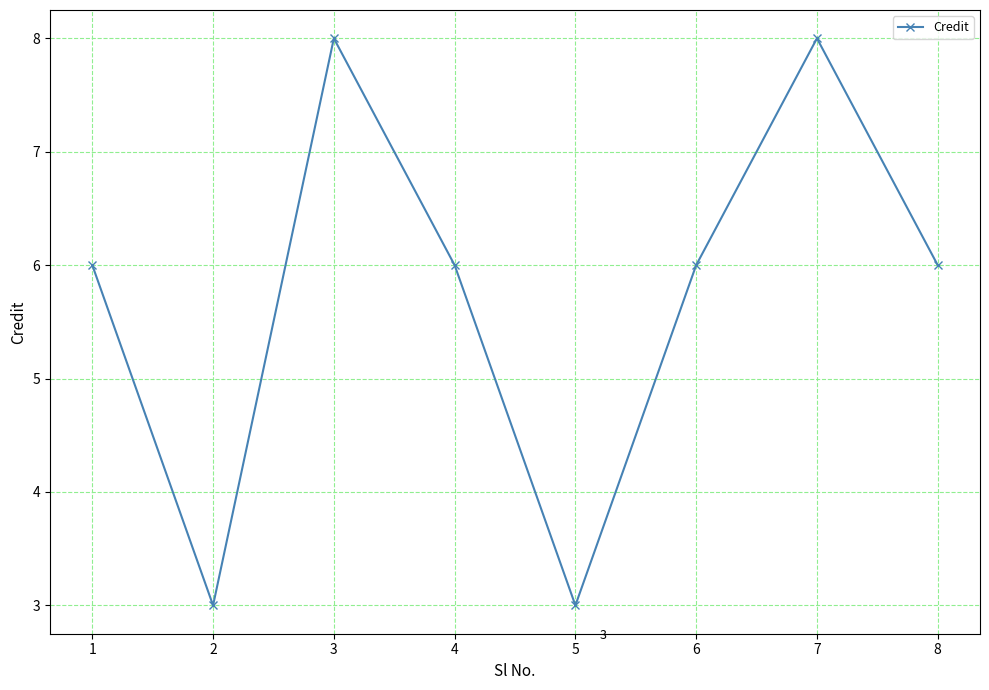

True or false: the data shows 4 at 8.

False